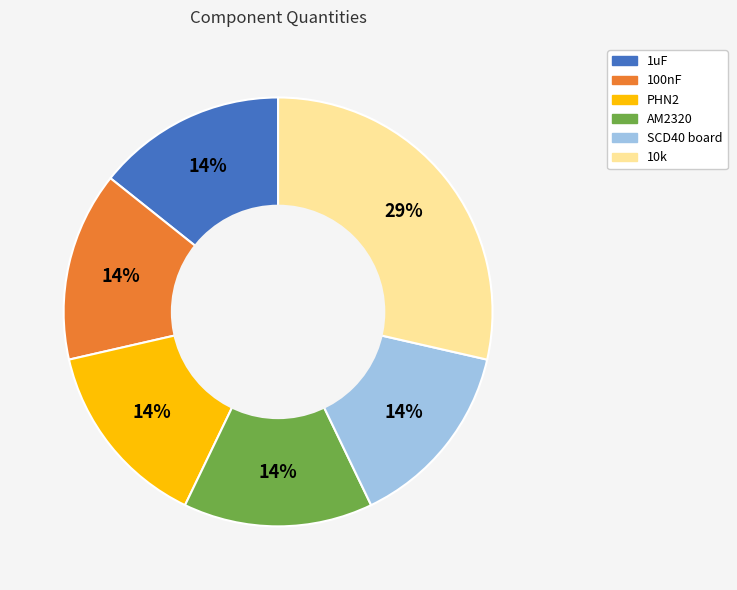

How many segments does this pie chart have?

6